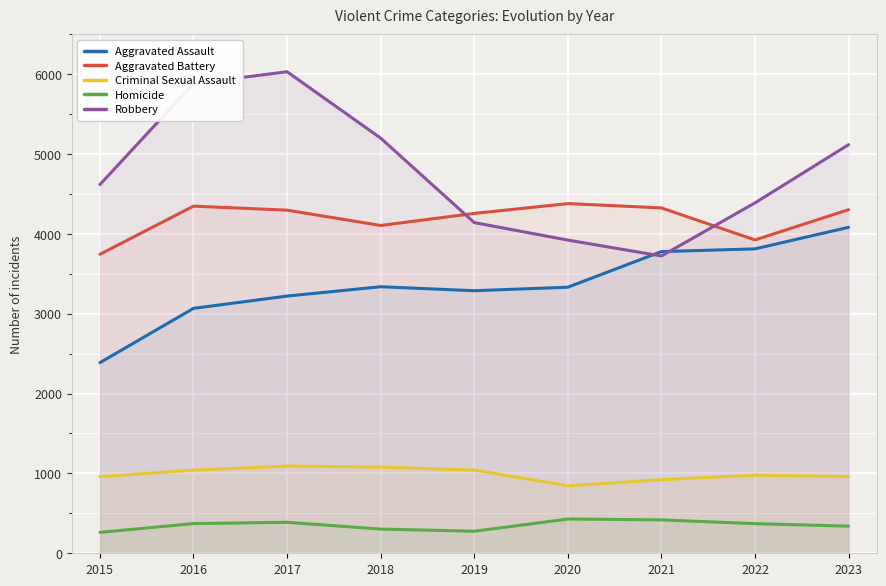

At how many categories does at least one series exceed 1450?

9